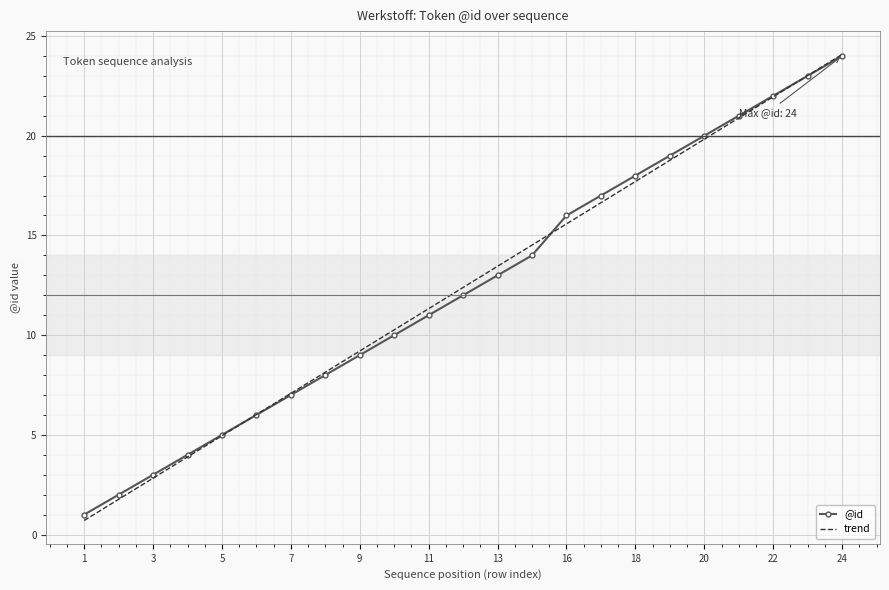

What is the maximum value shown in the chart?

24.1